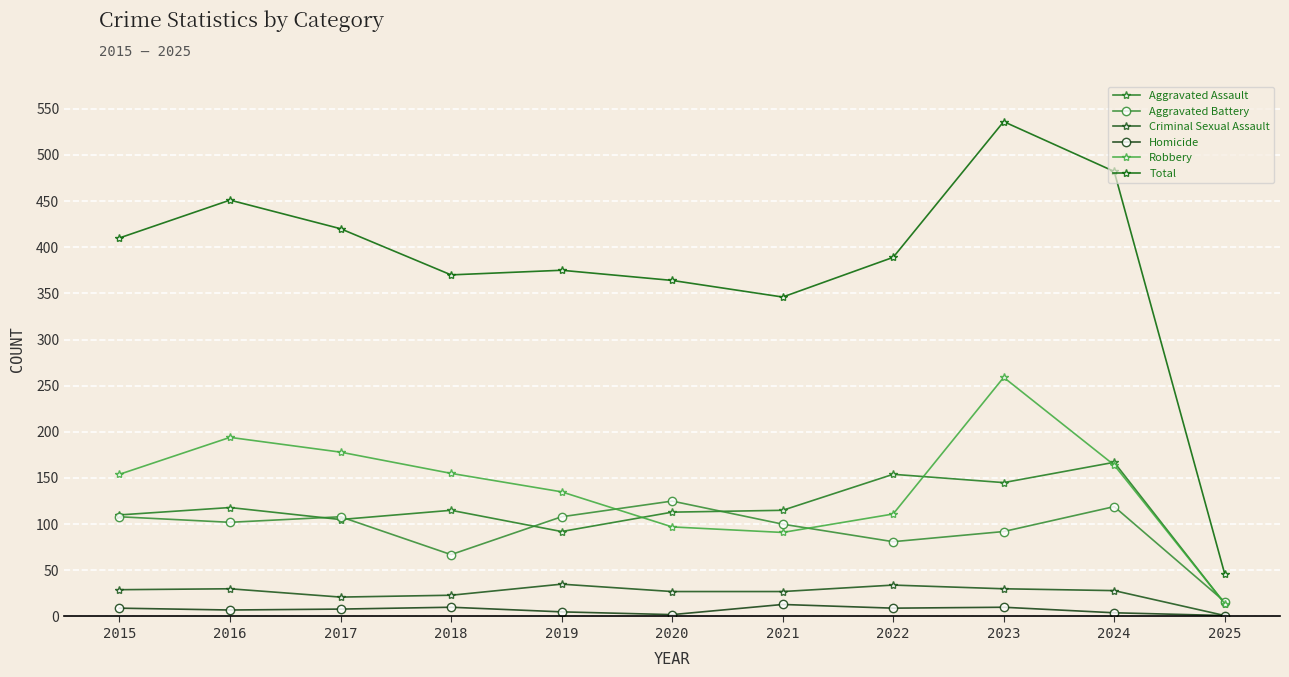

List the labels in order of Total value, largest first.

2023, 2024, 2016, 2017, 2015, 2022, 2019, 2018, 2020, 2021, 2025